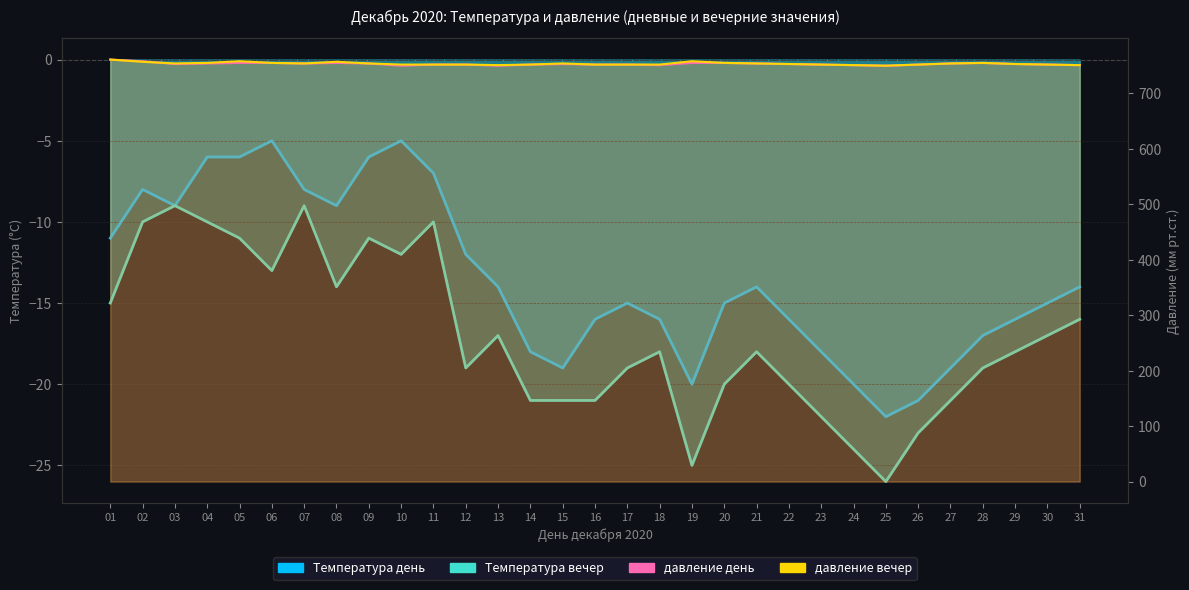

What is the average value of the давление вечер series?

754